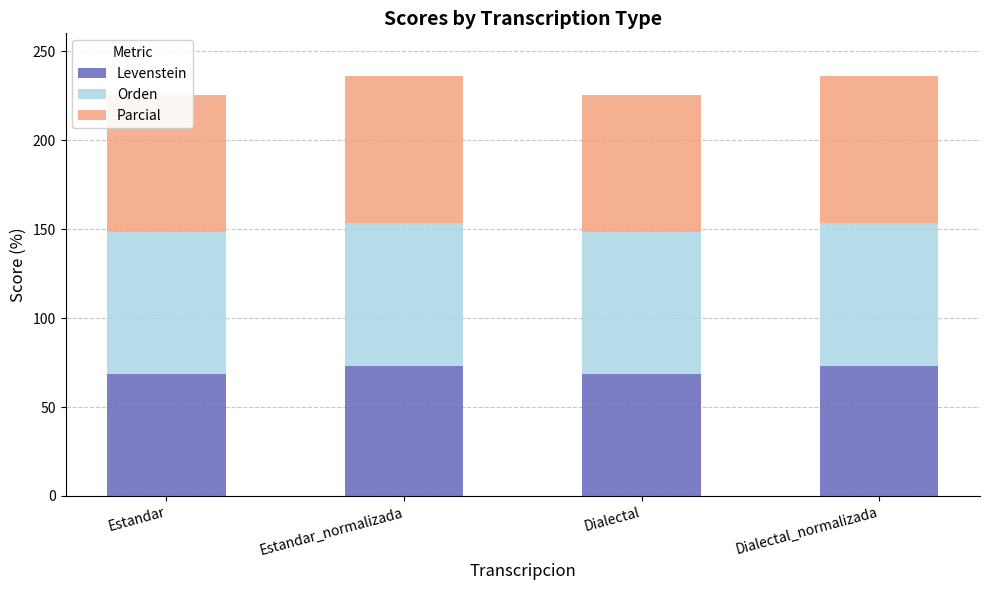

Reading right to left, list all the values displayed in this chart.

Levenstein: Dialectal_normalizada=73.2	Dialectal=68.5	Estandar_normalizada=73.2	Estandar=68.5
Orden: Dialectal_normalizada=80.1	Dialectal=80.1	Estandar_normalizada=80.1	Estandar=80.1
Parcial: Dialectal_normalizada=82.7	Dialectal=76.7	Estandar_normalizada=82.7	Estandar=76.7